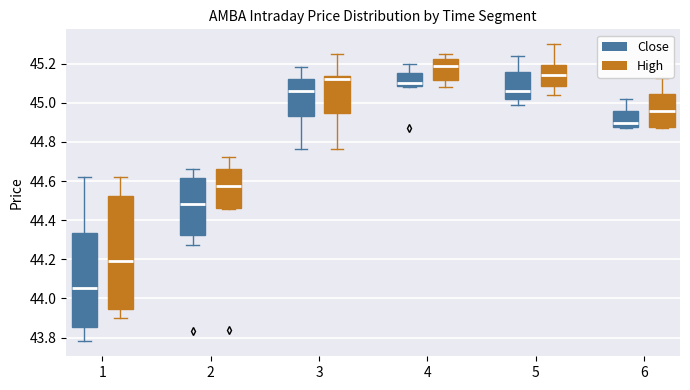

Reading left to right, transcribe this box plot: for each box, give where its median line is, the range the box spans, and where its two whiskers end, as read against the y-axis. The values are not printed on the chart, so give them approximately, as read against the axis.

1 (Close): median 44.06, box 43.86 to 44.34, whiskers 43.78 to 44.62
1 (High): median 44.20, box 43.94 to 44.52, whiskers 43.90 to 44.62
2 (Close): median 44.48, box 44.32 to 44.62, whiskers 44.28 to 44.66
2 (High): median 44.58, box 44.46 to 44.66, whiskers 44.46 (just below the box's lower edge) to 44.72
3 (Close): median 45.06, box 44.94 to 45.12, whiskers 44.76 to 45.18
3 (High): median 45.12, box 44.94 to 45.14, whiskers 44.76 to 45.26
4 (Close): median 45.10, box 45.08 to 45.16, whiskers 45.08 to 45.20
4 (High): median 45.18, box 45.12 to 45.22, whiskers 45.08 to 45.26
5 (Close): median 45.06, box 45.02 to 45.16, whiskers 45.00 to 45.24
5 (High): median 45.14, box 45.08 to 45.20, whiskers 45.04 to 45.30
6 (Close): median 44.90, box 44.88 to 44.96, whiskers 44.86 to 45.02
6 (High): median 44.96, box 44.88 to 45.04, whiskers 44.86 to 45.12